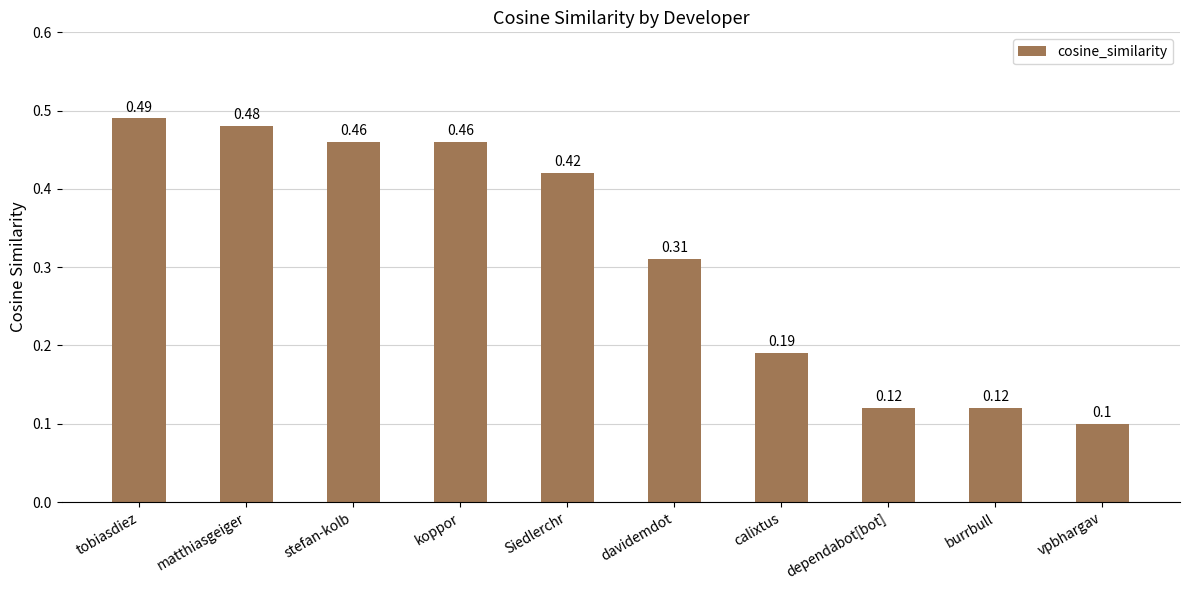

At which label is the value closest to 0?

vpbhargav